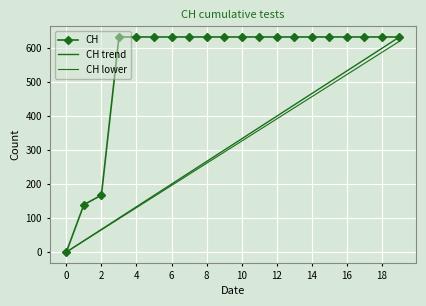

What is the difference between the maximum and minimum values?

631